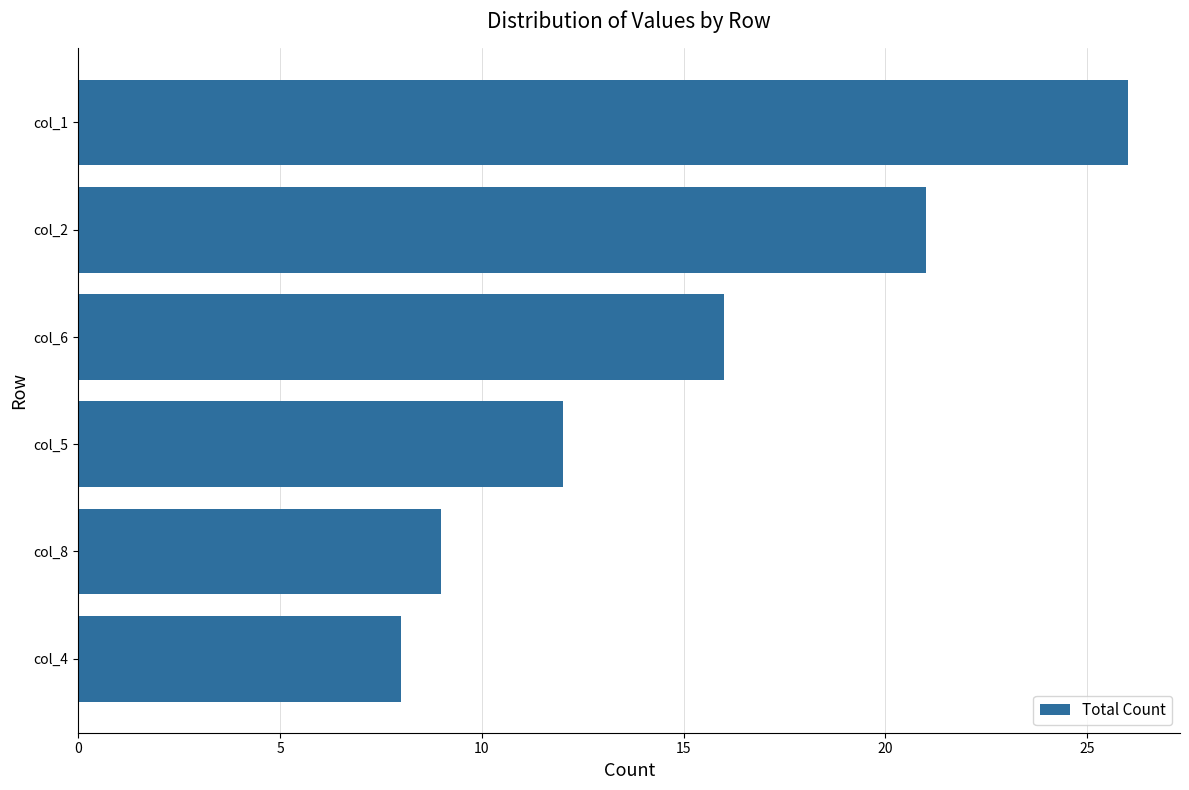

Does the chart contain any negative values?

No